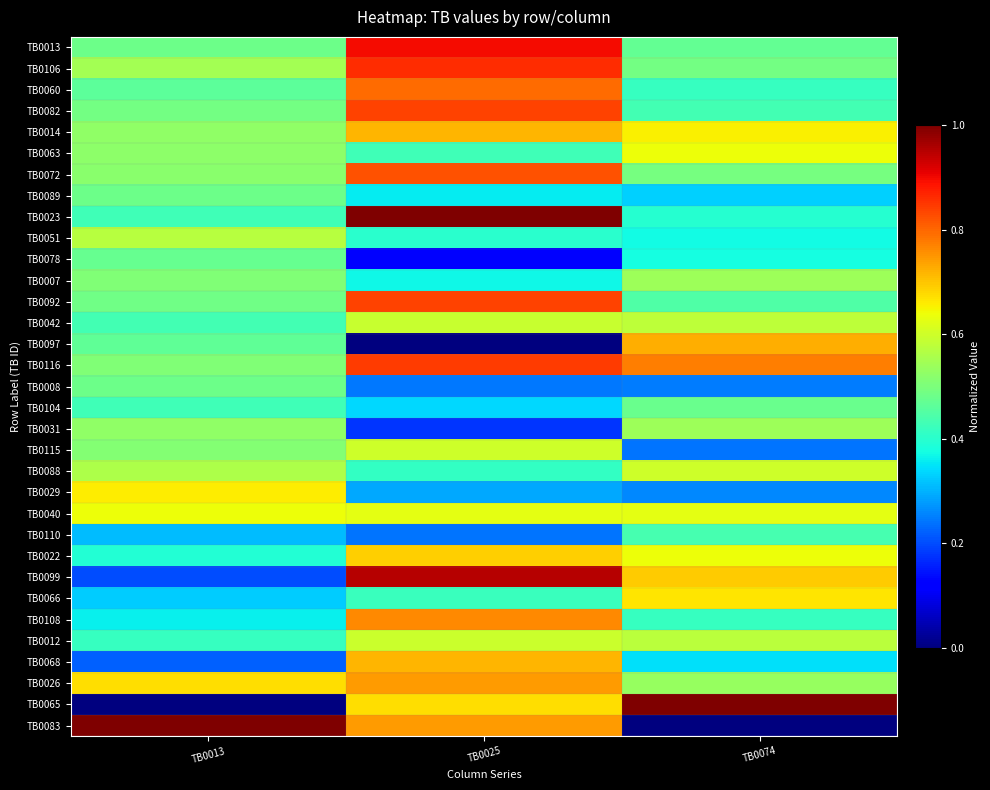

At which category is the sum across all series the highest?

TB0025